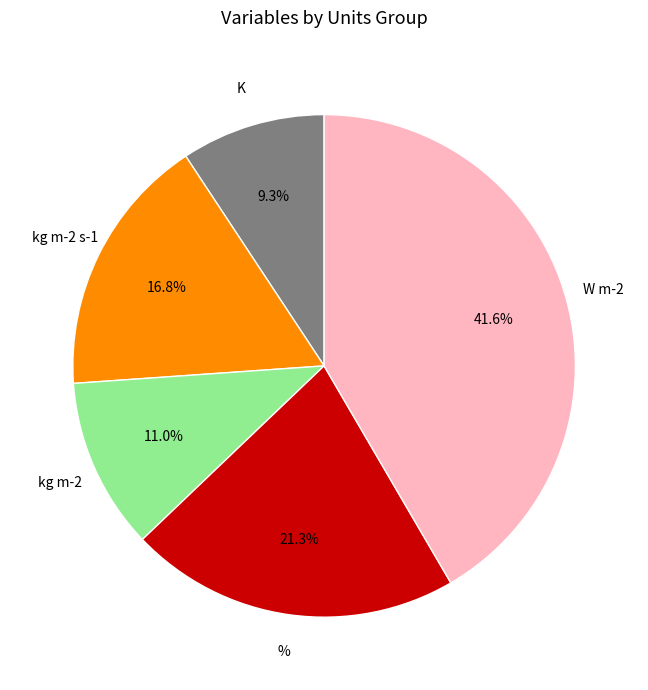

Does any single category account for the majority?

No